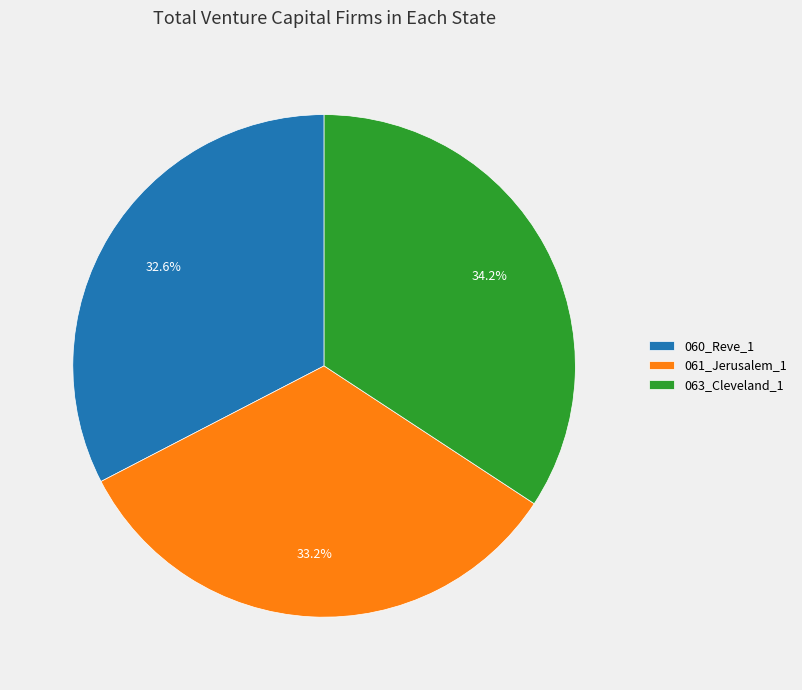

Count the number of slices in the pie.

3